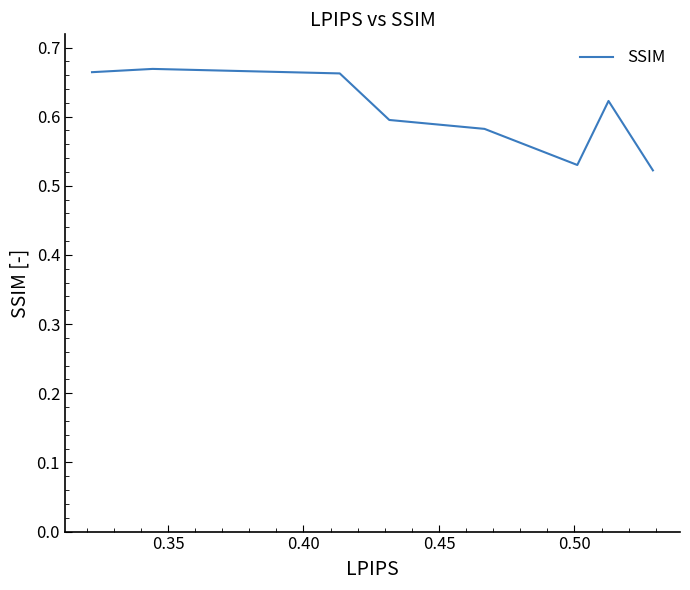

How many lines are shown in the chart?

1